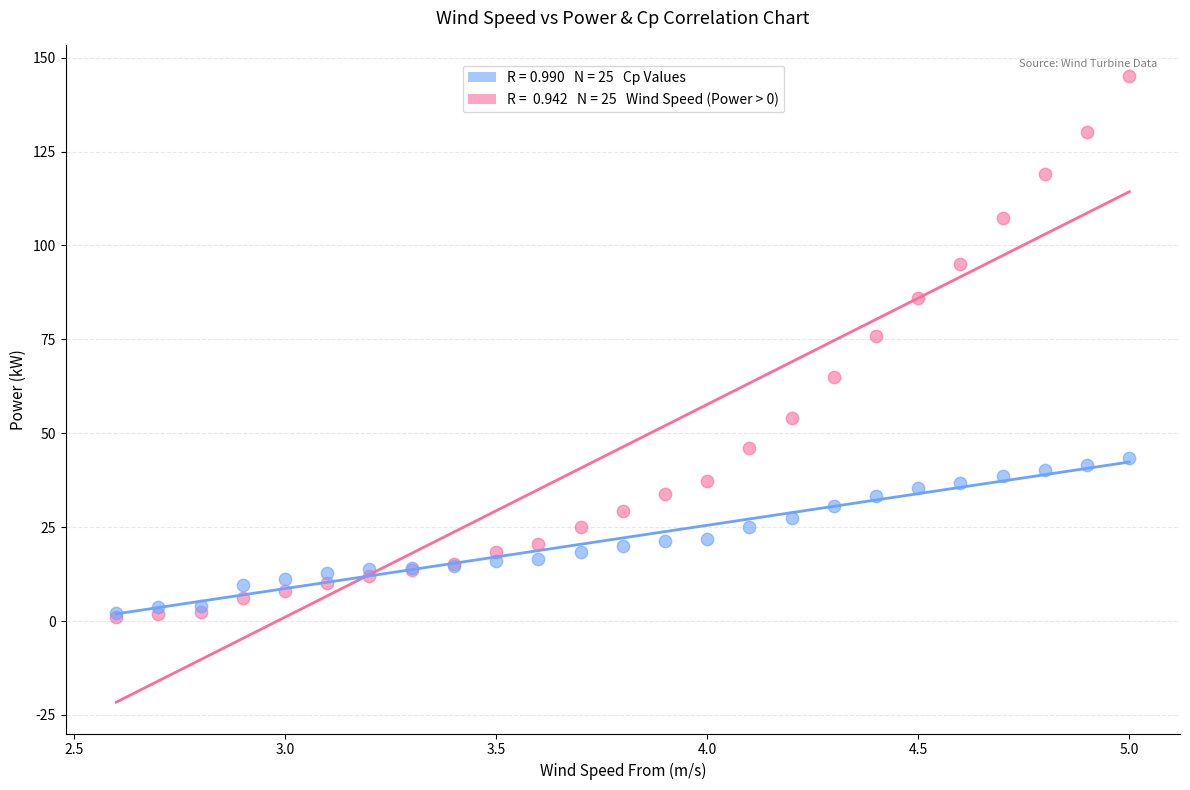

Across all series, what Y value is closest to 73?

75.8